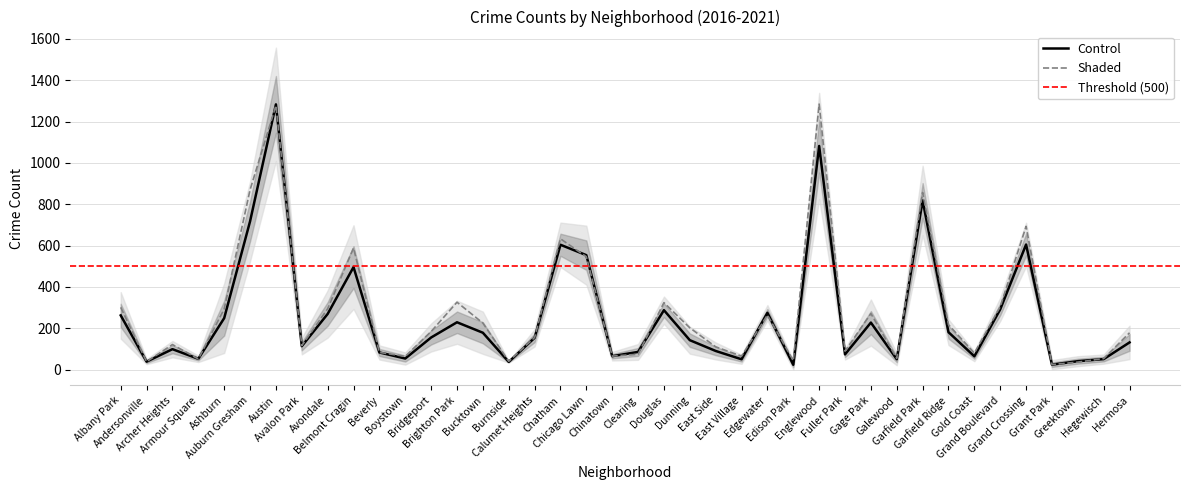

List the labels in order of 2021 value, smallest first.

Grant Park, Edison Park, Greektown, Boystown, Andersonville, Galewood, Burnside, East Village, Armour Square, Gold Coast, Beverly, Clearing, Fuller Park, Chinatown, Hegewisch, Archer Heights, Hermosa, East Side, Bridgeport, Bucktown, Avalon Park, Dunning, Gage Park, Ashburn, Garfield Ridge, Brighton Park, Albany Park, Calumet Heights, Avondale, Douglas, Edgewater, Grand Boulevard, Belmont Cragin, Chicago Lawn, Chatham, Grand Crossing, Auburn Gresham, Garfield Park, Englewood, Austin